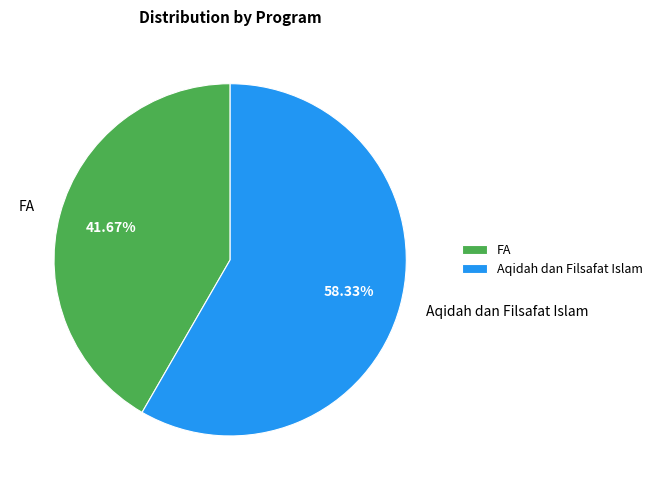

What is the smallest slice in the pie chart?

FA